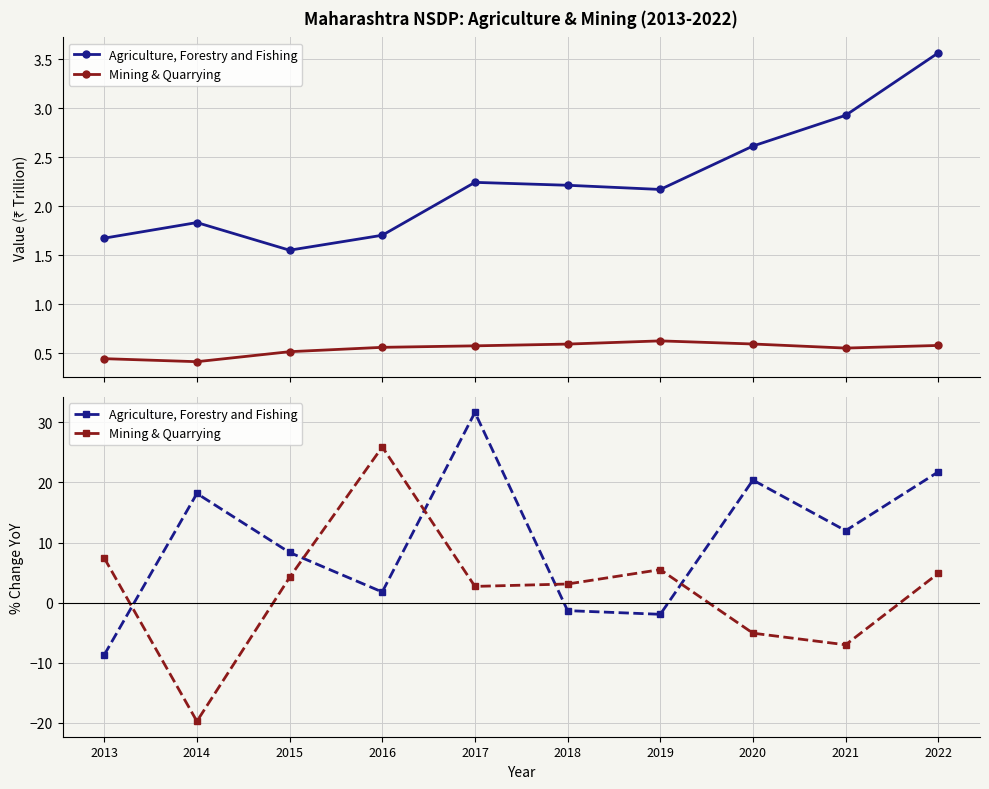

What is the average value of the Mining & Quarrying series?

2.2